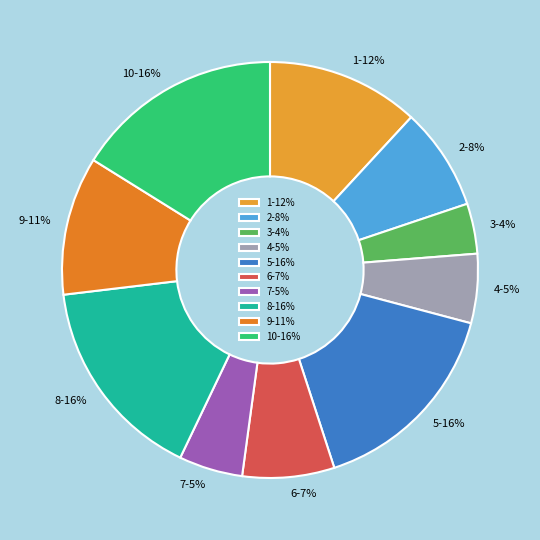

What is the smallest slice in the pie chart?

3